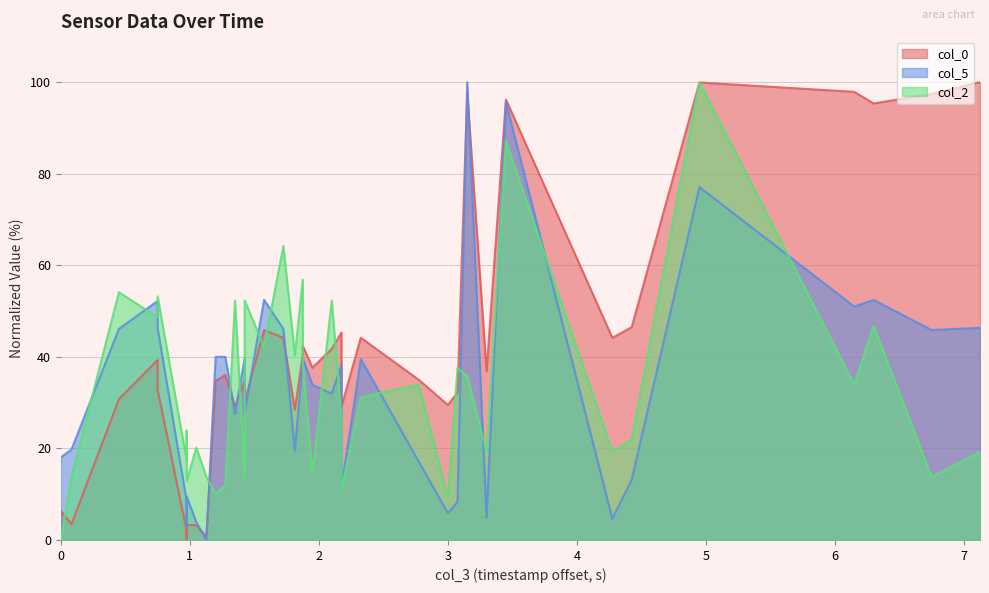

Where do col_5 and col_2 first cross each other?

1 and 2